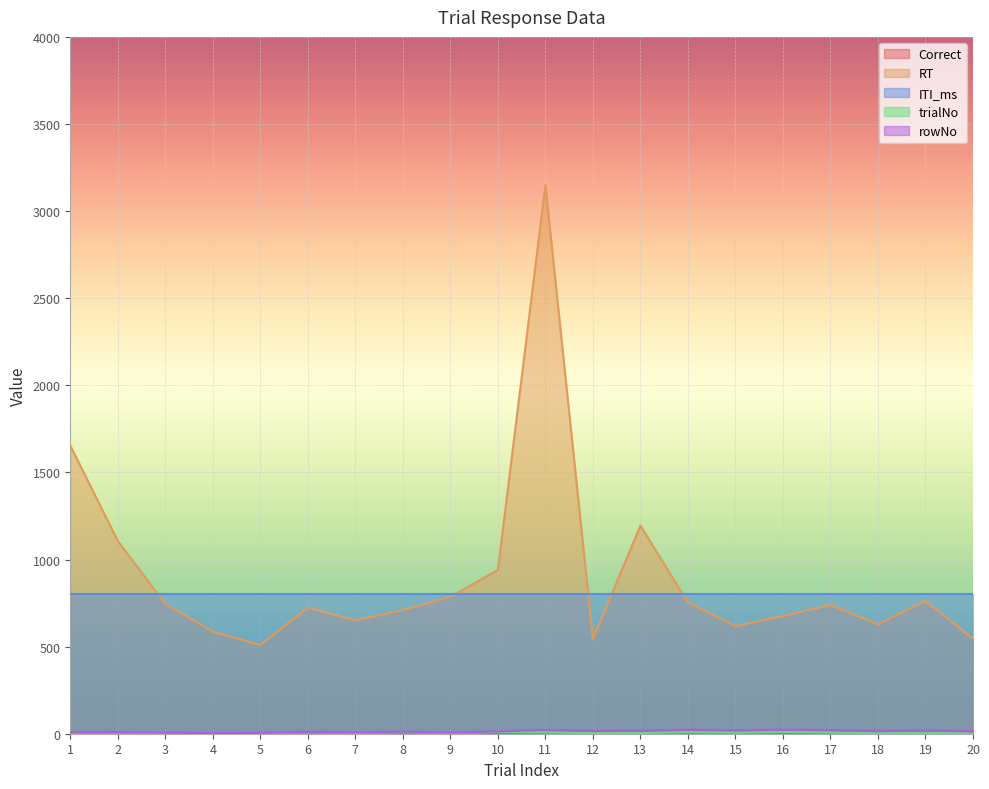

Between 16 and 18, which series saw the biggest shift?

RT